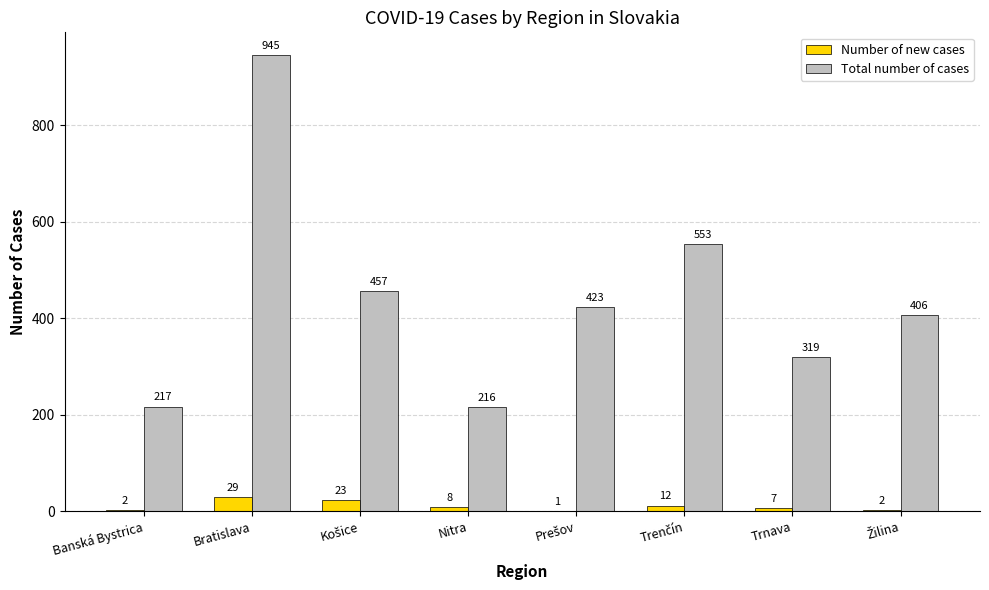

Where does the Number of new cases series first go above 8?

Bratislava